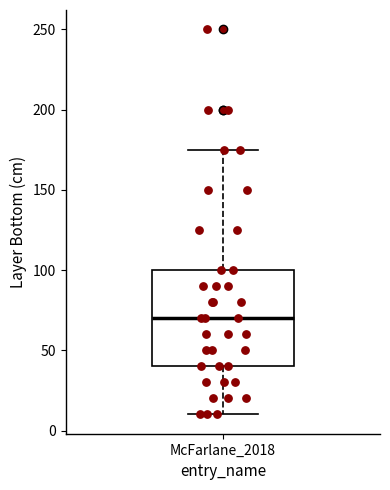

Transcribe this box plot: give where the median line is, the range the box spans, and where the two whiskers end, as read against the y-axis. The values are not printed on the chart, so give them approximately, as read against the axis.

median 70, box 40 to 100, whiskers 10 to 175